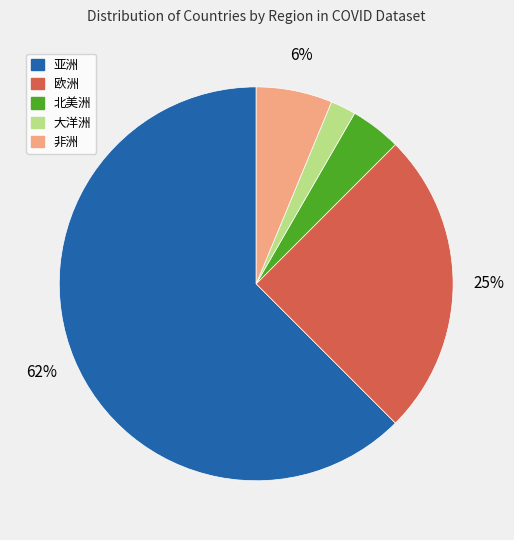

True or false: 亚洲 accounts for 57% of the total.

False